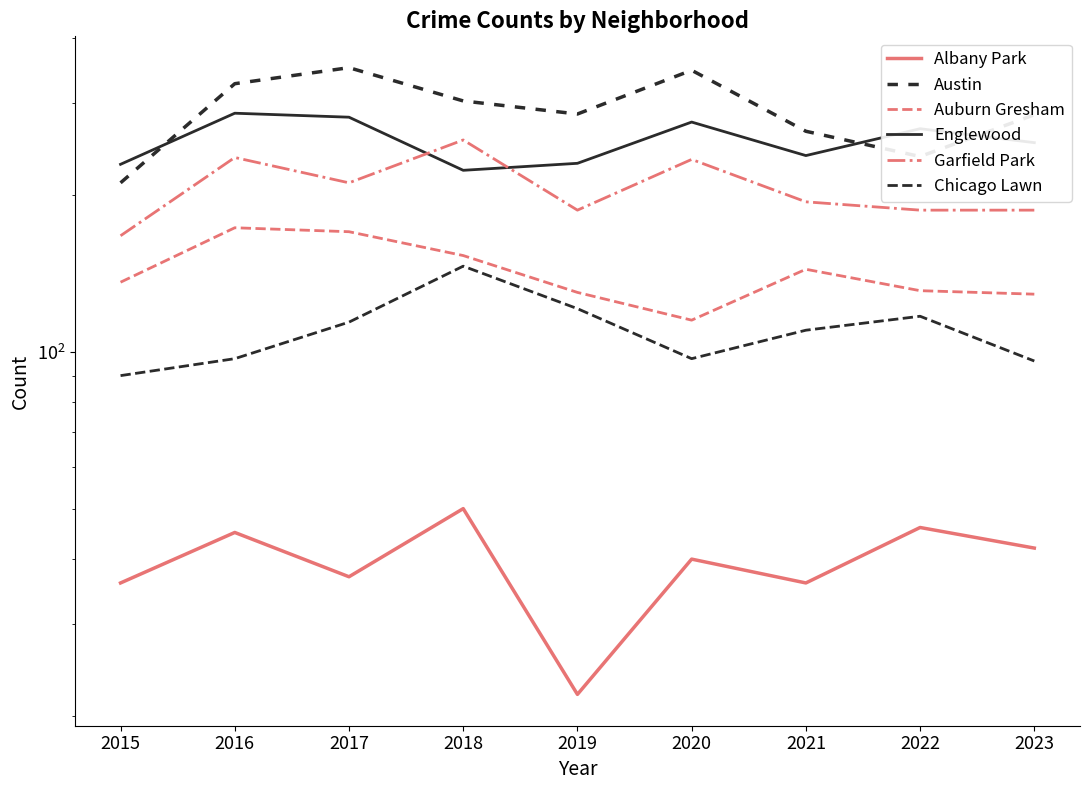

How many distinct data groups are displayed?

6